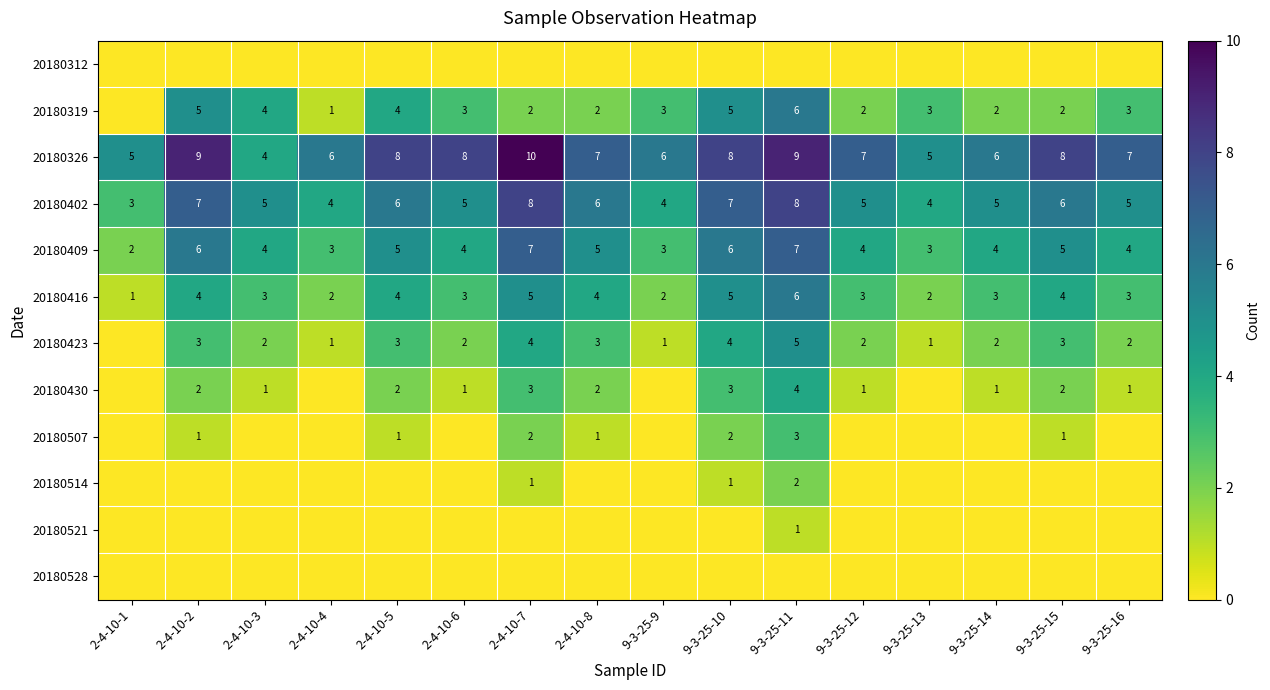

The value of 20180319 at 9-3-25-11 is 1. True or false?

False